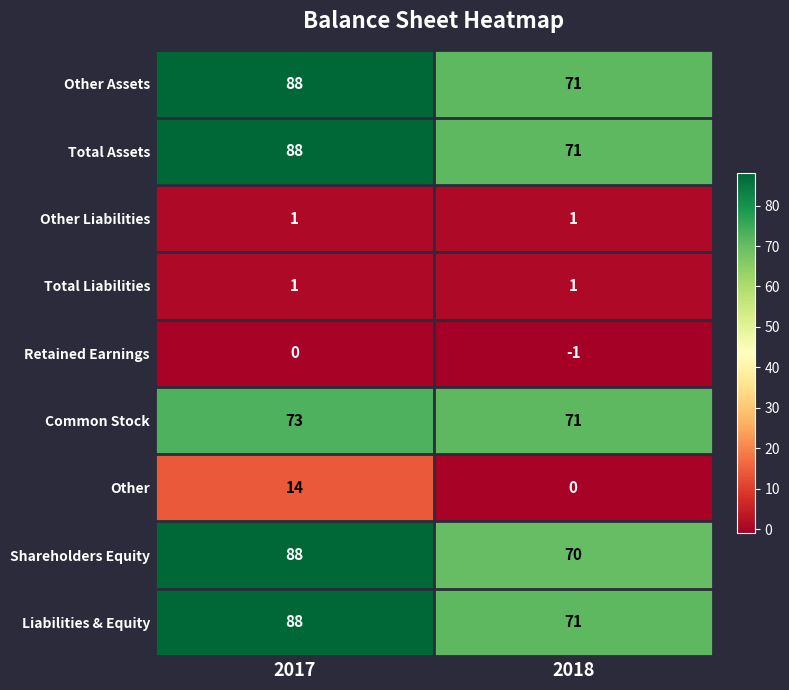

Is the value of Shareholders Equity at 2017 greater than the value of Common Stock at 2017?

Yes